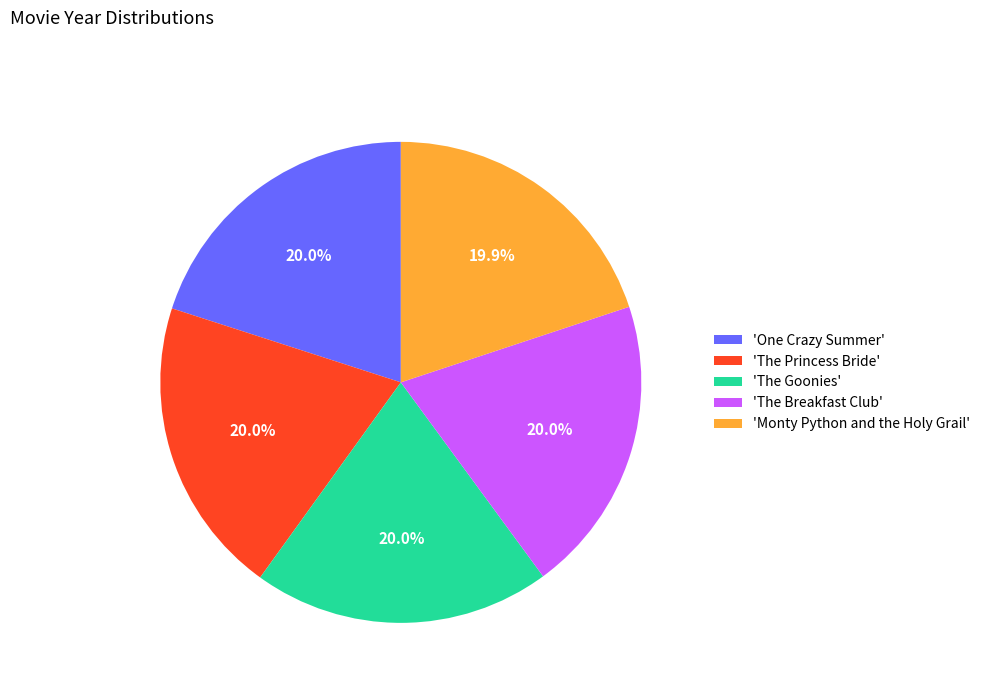

What is the ratio of the value at 'One Crazy Summer' to the value at 'The Princess Bride'?

1.0